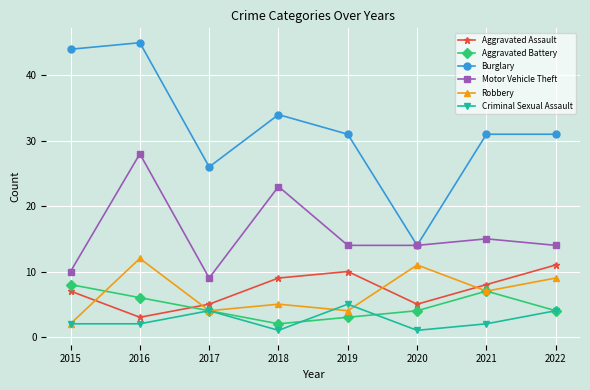

Where is the first local minimum for Aggravated Battery?

2018